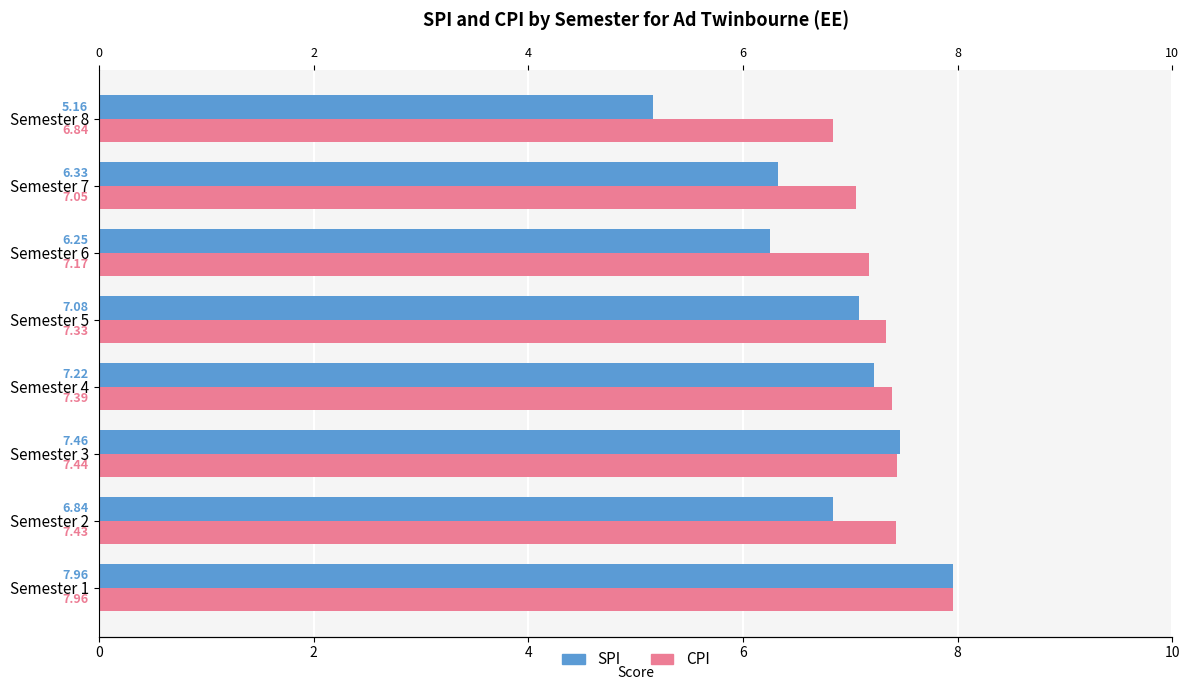

Which series has the widest spread of values?

SPI